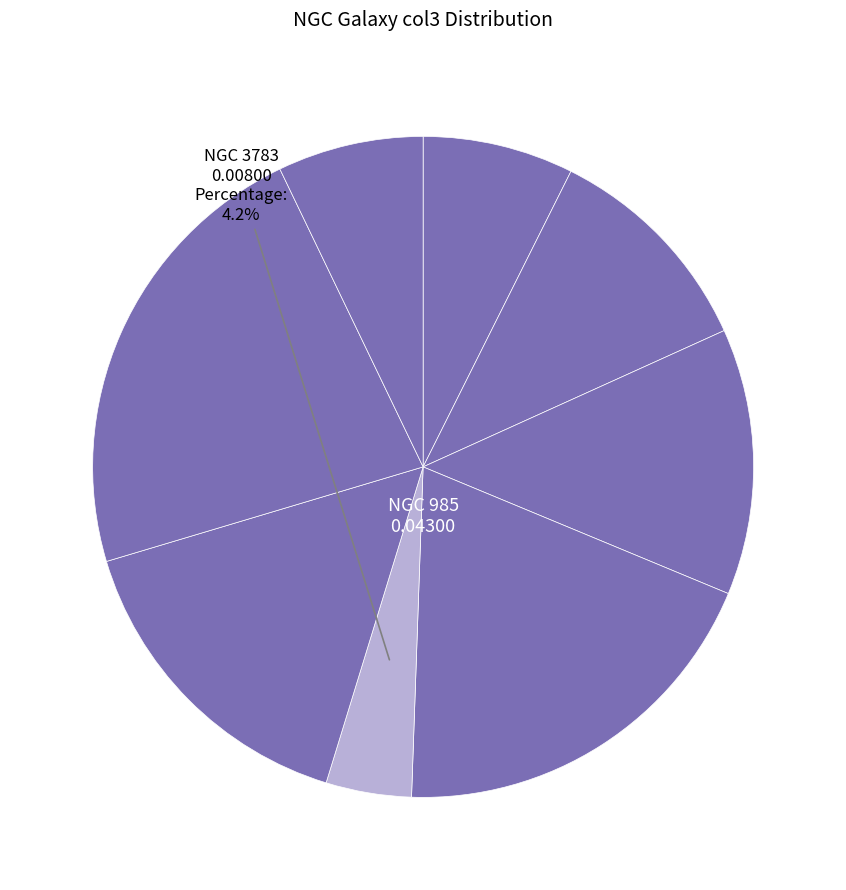

How many segments does this pie chart have?

8